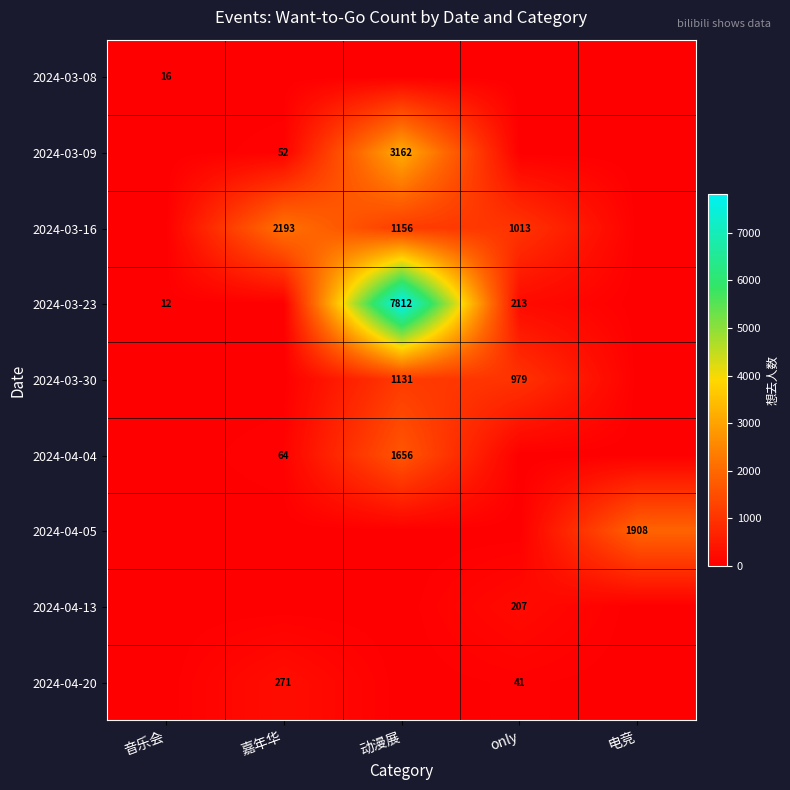

True or false: 2024-04-20 has a value of 41 at only.

True